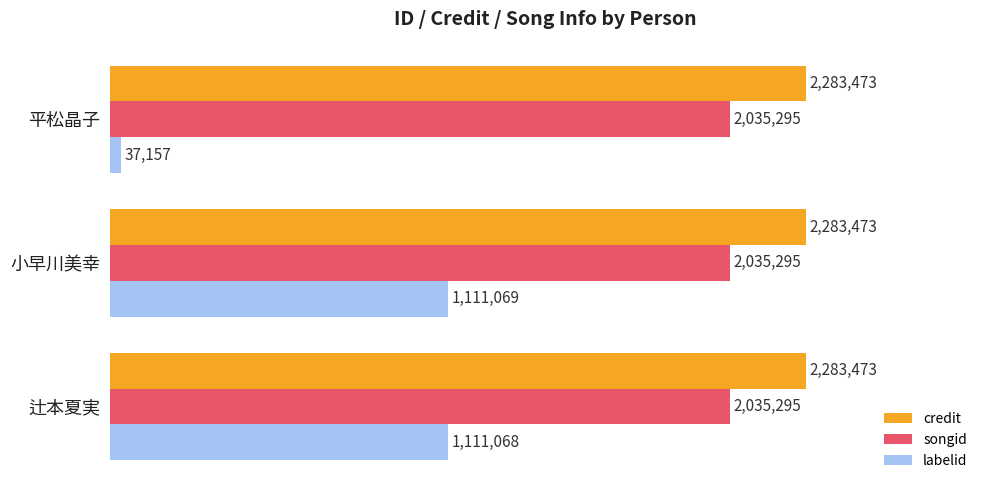

What are all the series names shown in the legend?

credit, songid, labelid